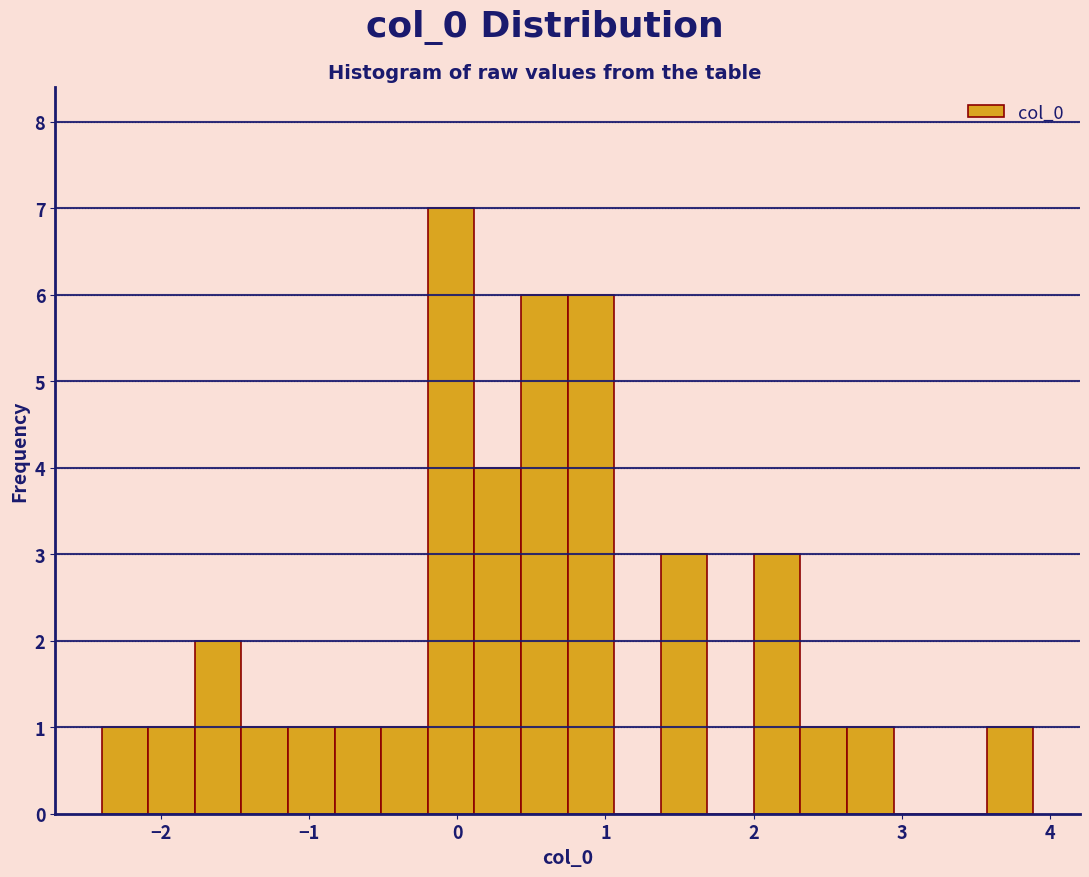

Read against the x-axis, roughly where is the centre of the tallest bar?

0.0